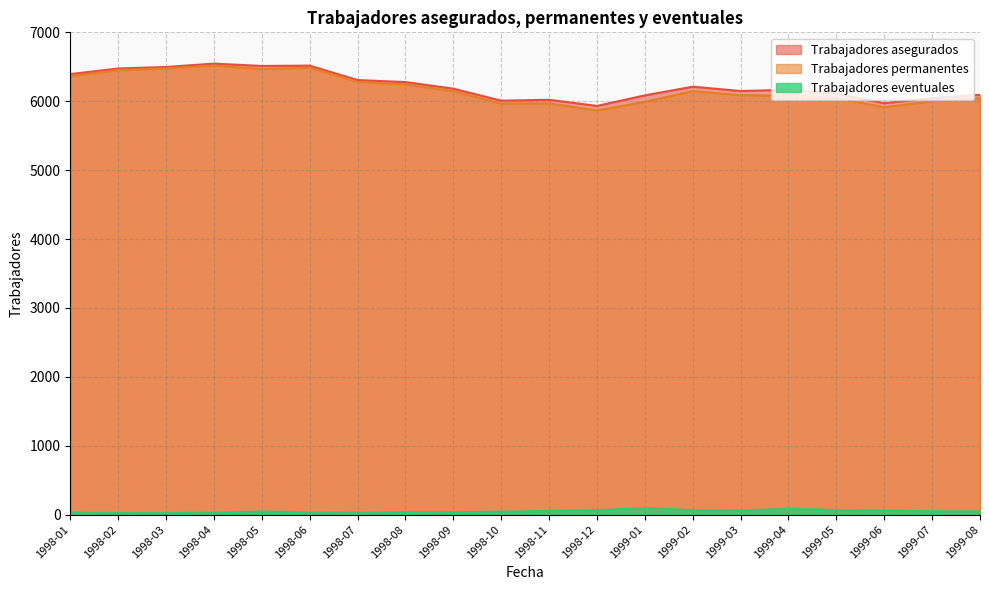

Does the chart have visible grid lines?

Yes